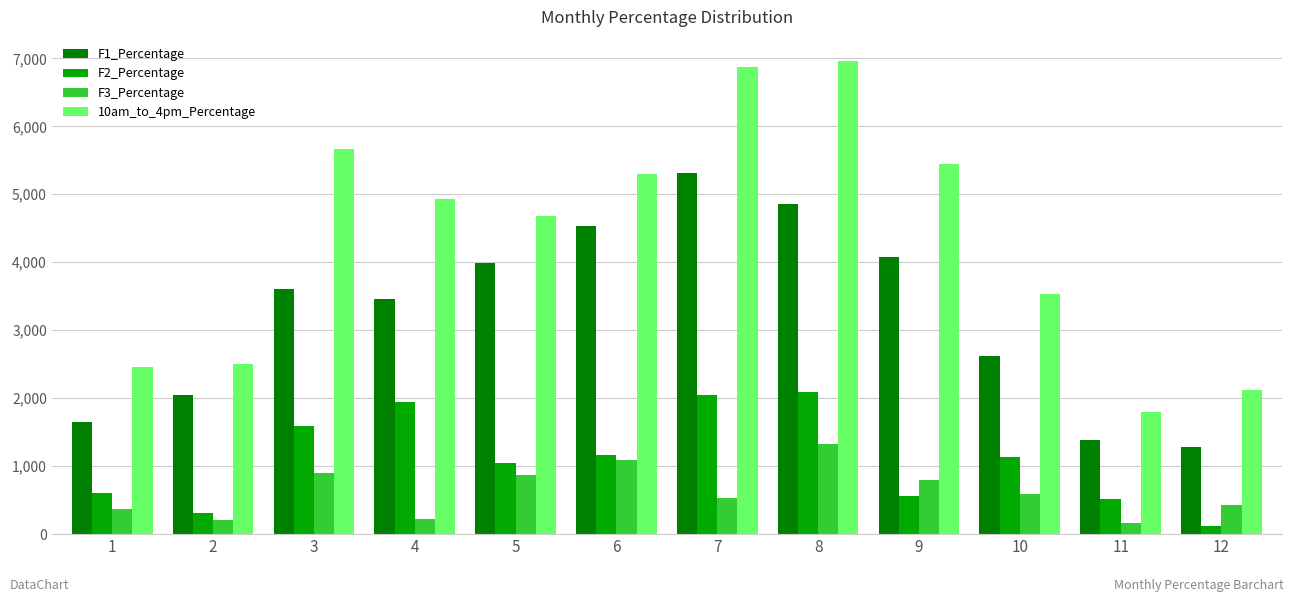

Which series has the largest range (max minus min)?

10am_to_4pm_Percentage